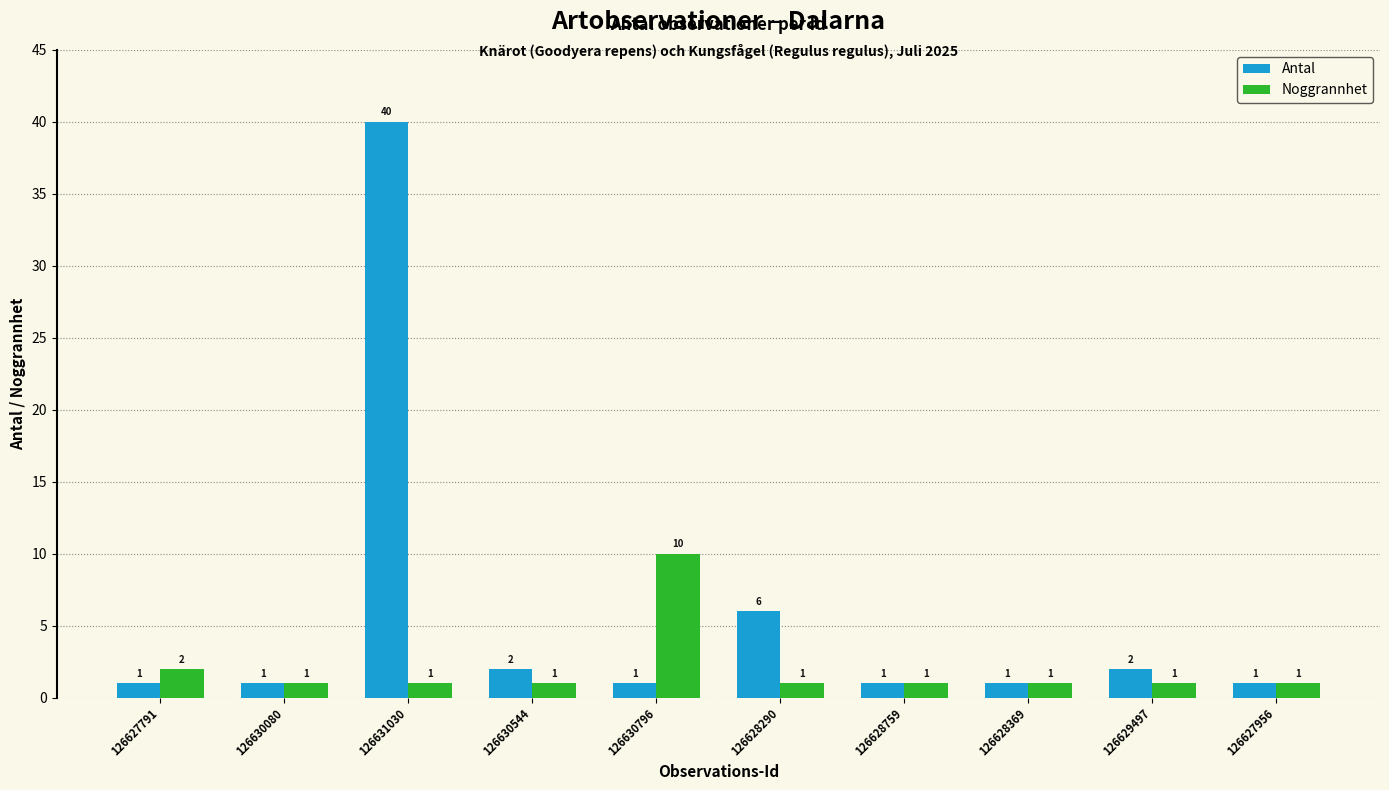

What position from the left is 126630080?

2